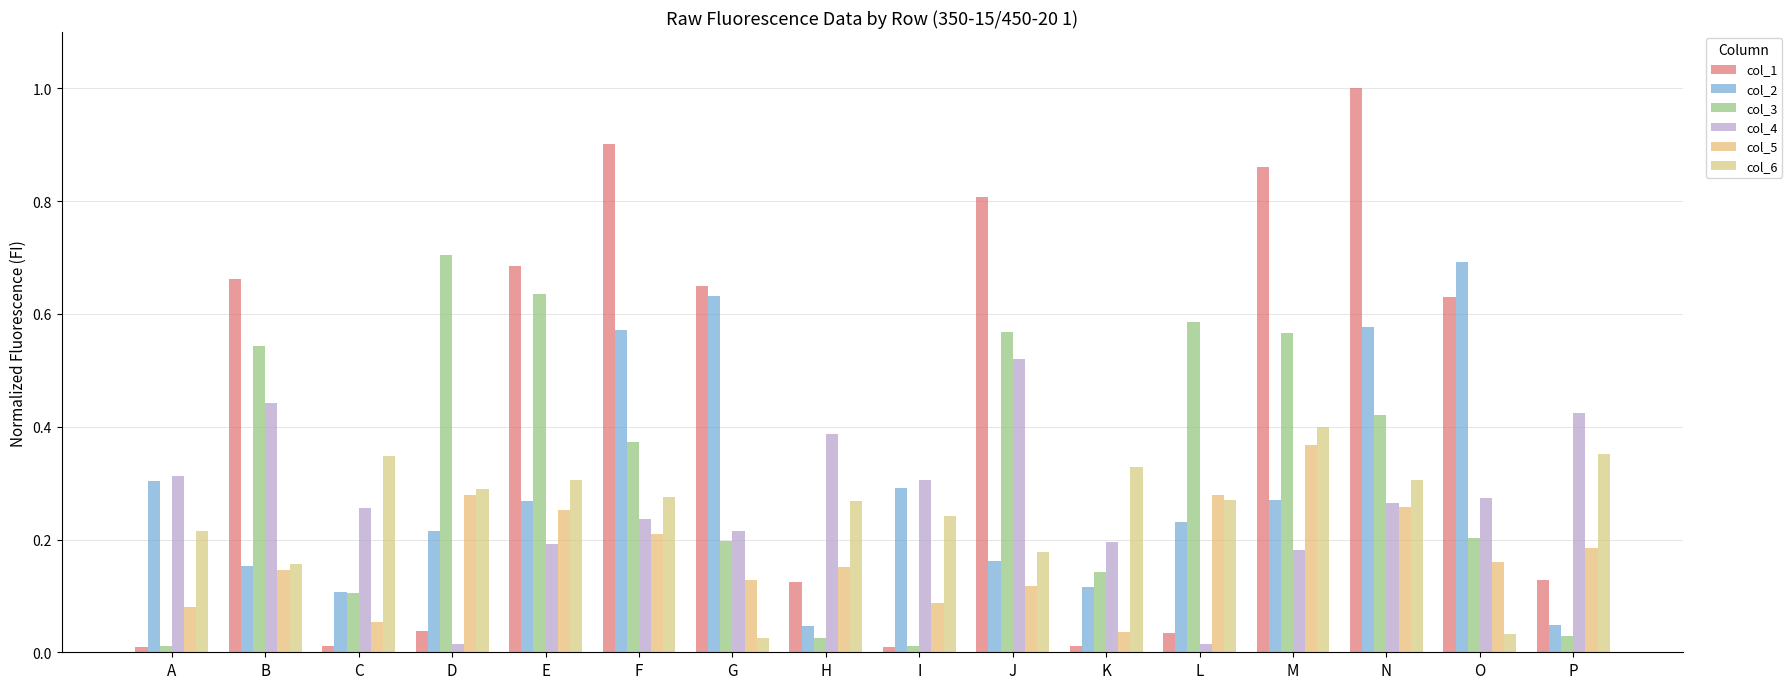

Does the chart contain stacked bars?

No